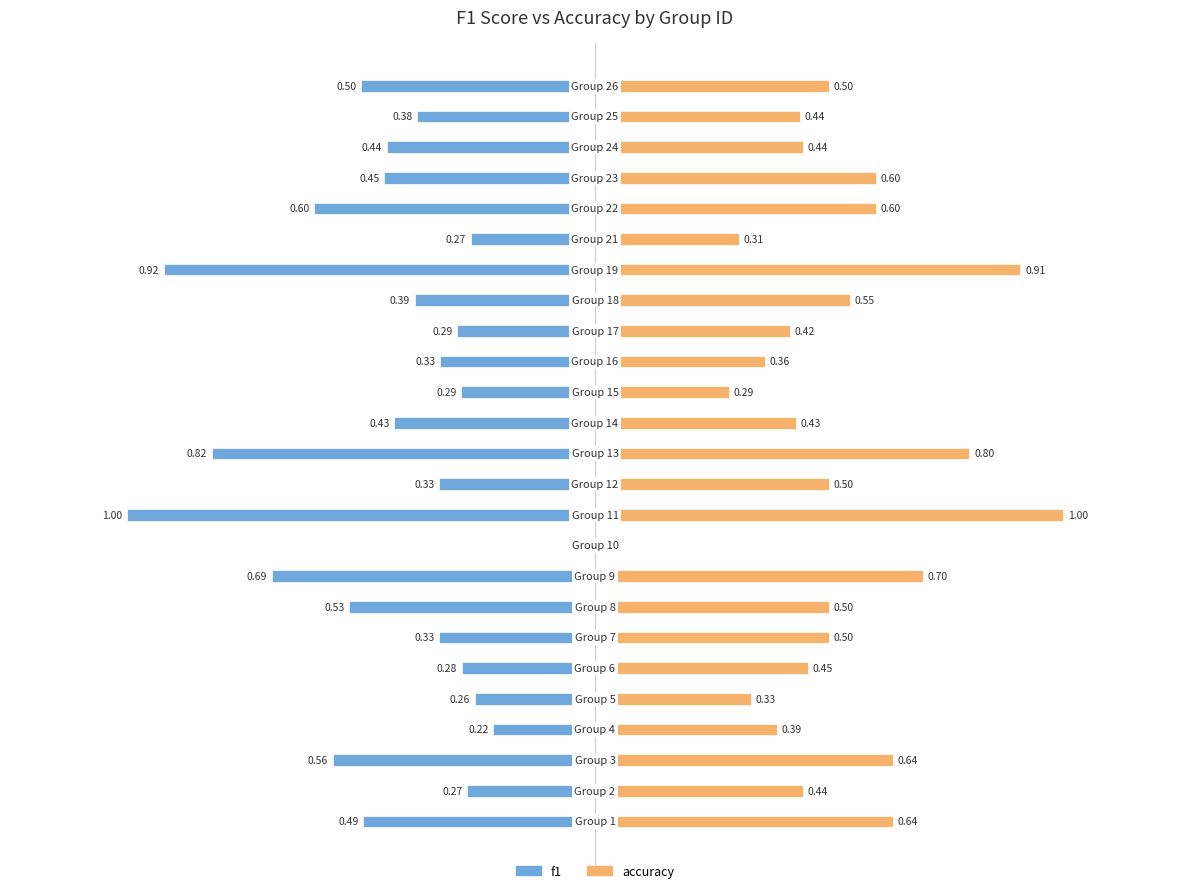

How many positive values does the accuracy series have?

24